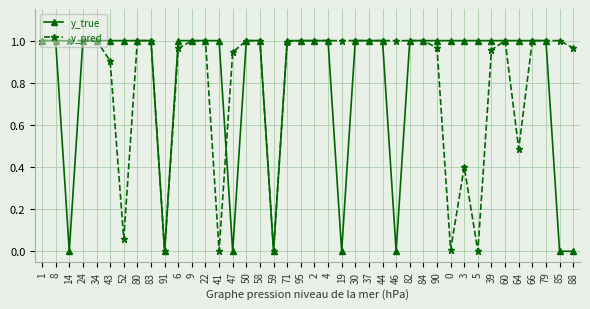

Rank the series at 52 from highest to lowest value.

y_true, y_pred